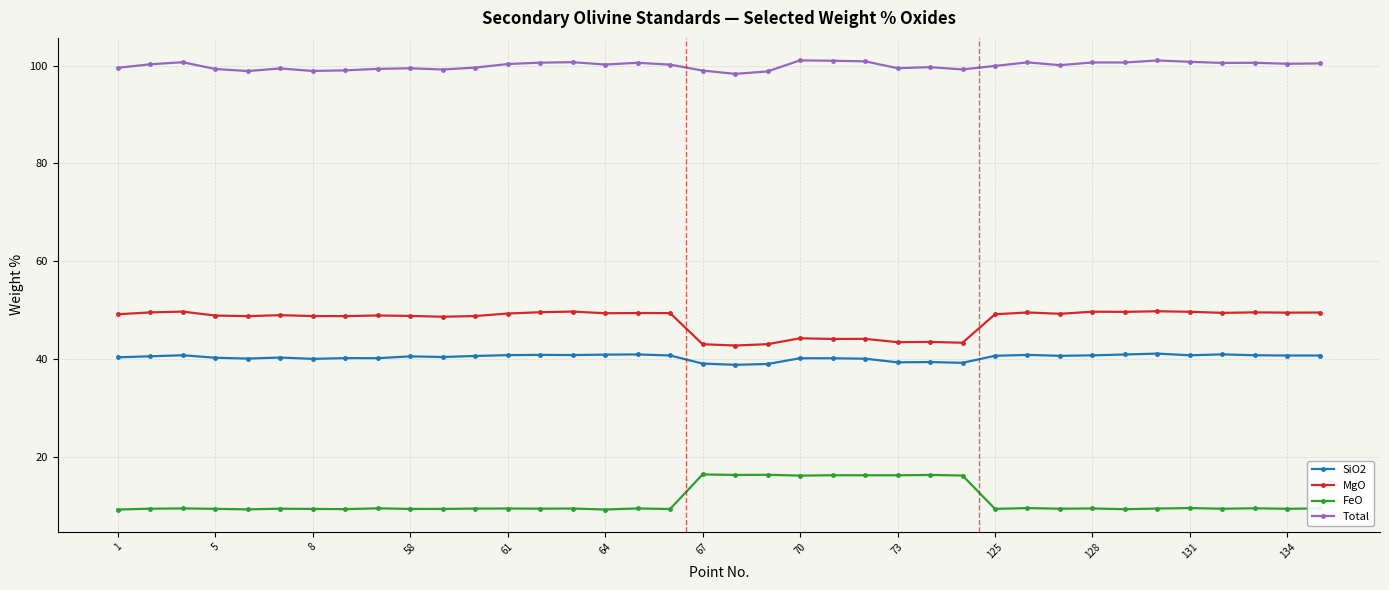

True or false: MgO and FeO cross at least once.

False